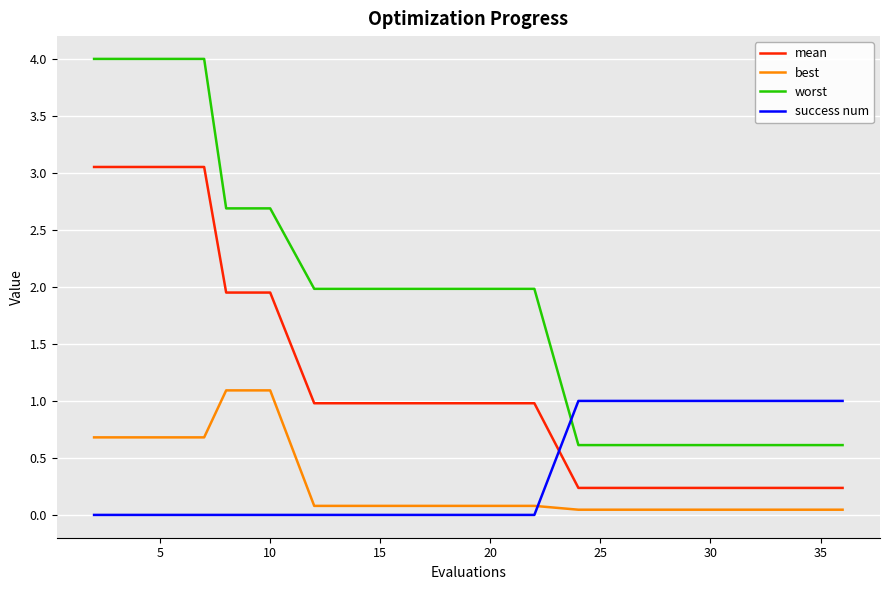

Count the number of data series in this chart.

4